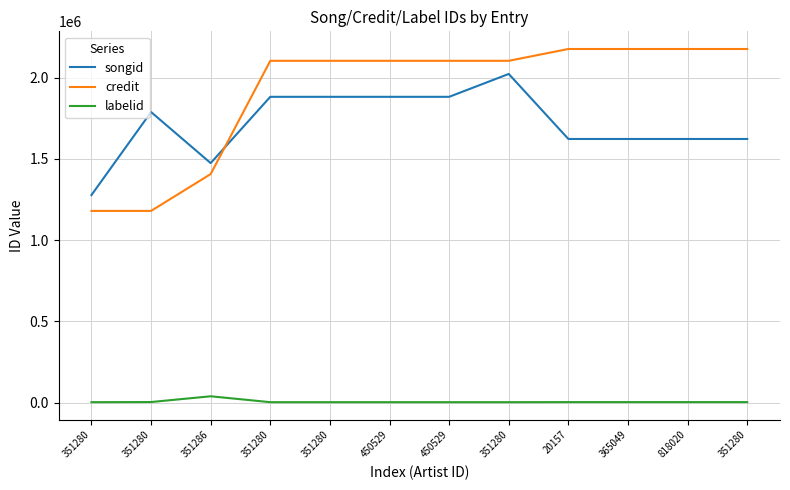

True or false: songid has a value of 2558032 at 351280.

False